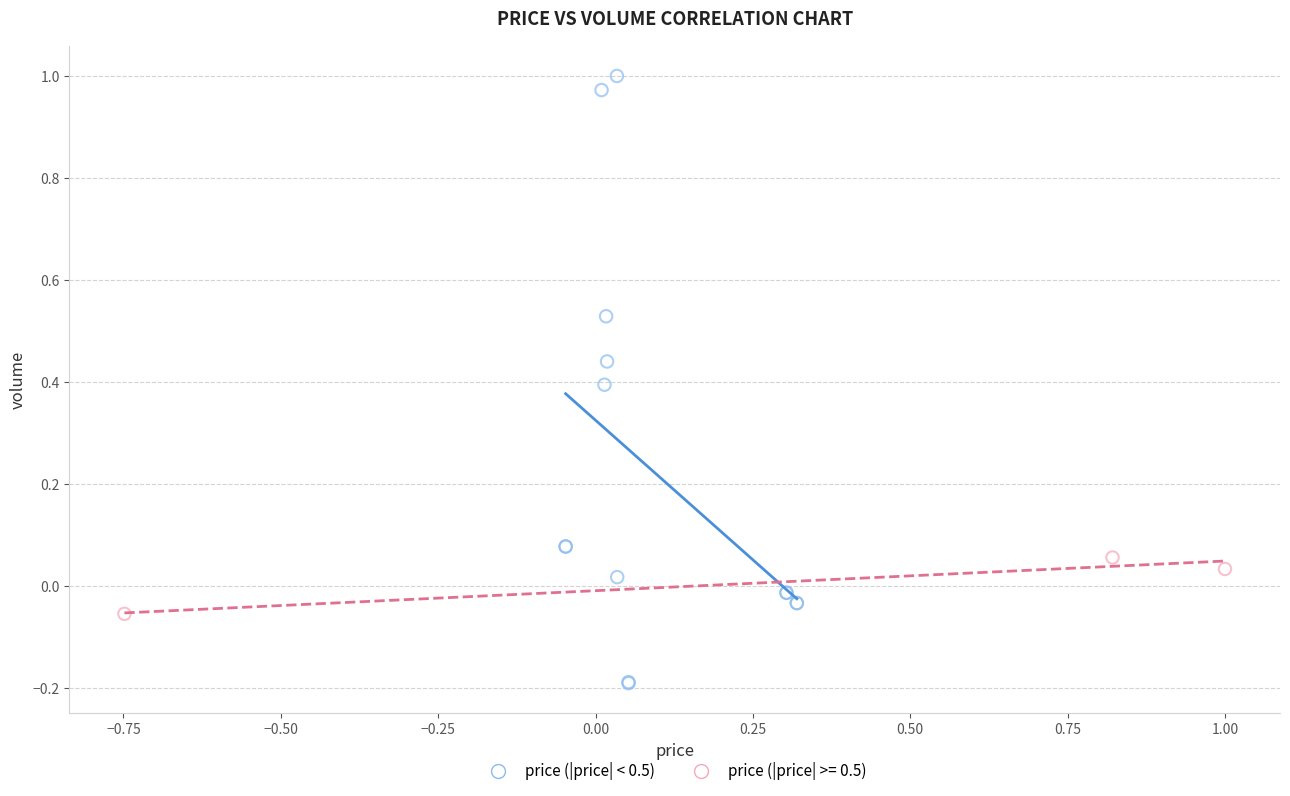

Which series reaches the maximum Y coordinate?

price (|price| < 0.5)